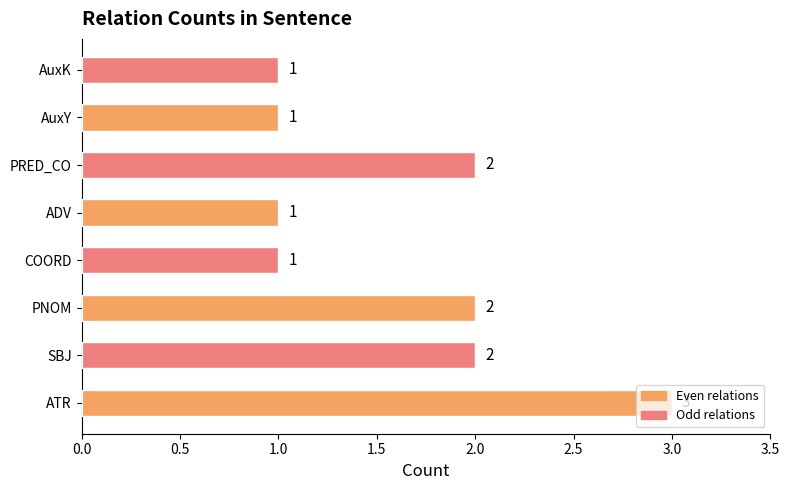

What is the difference between the maximum and minimum values?

2